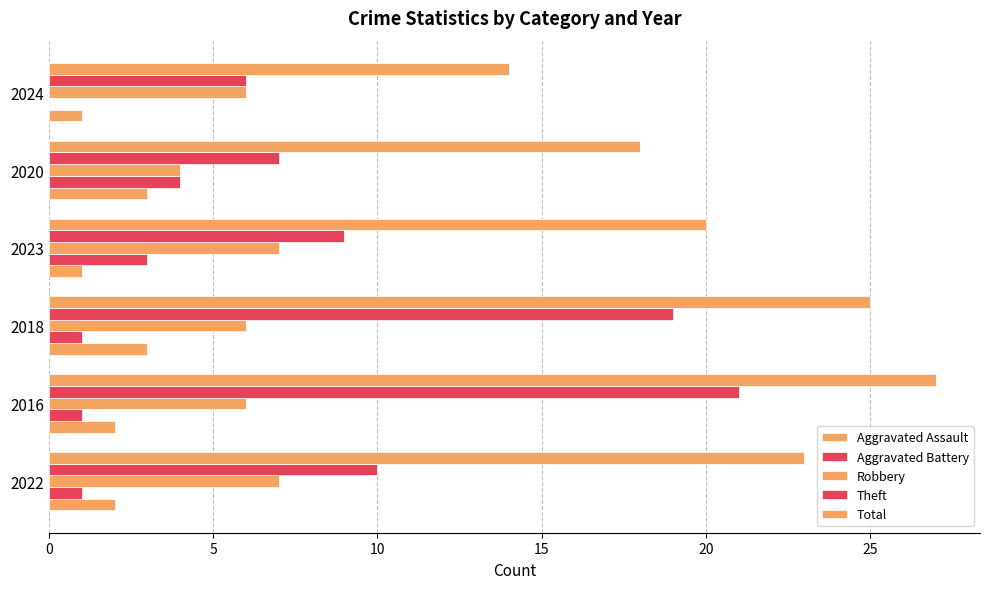

How many data points does each series have?

6